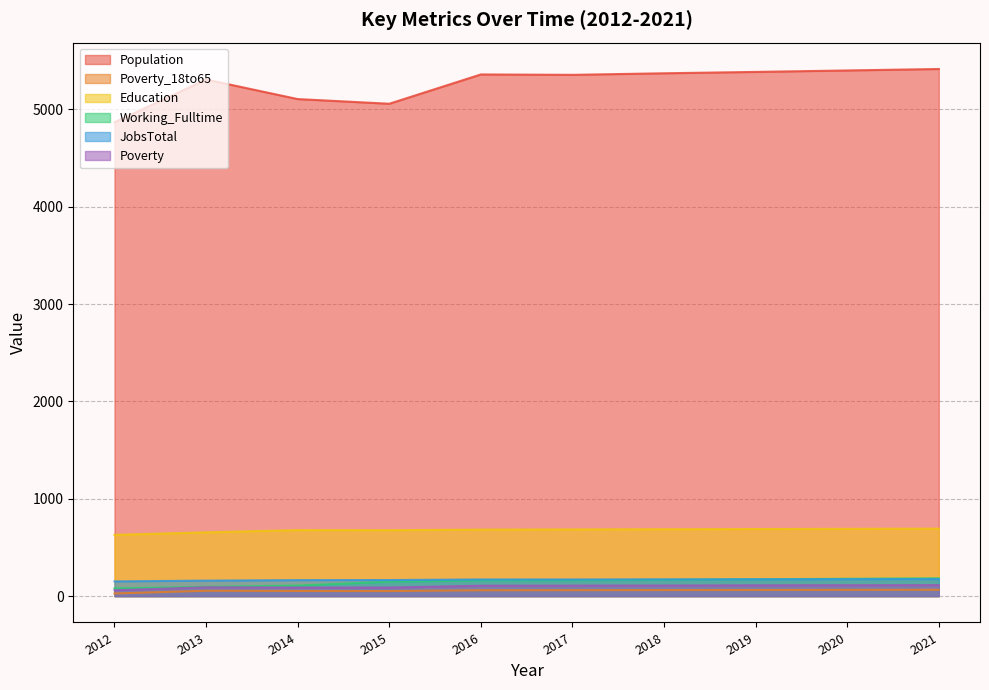

Between 2021 and 2014, which is larger?

2021